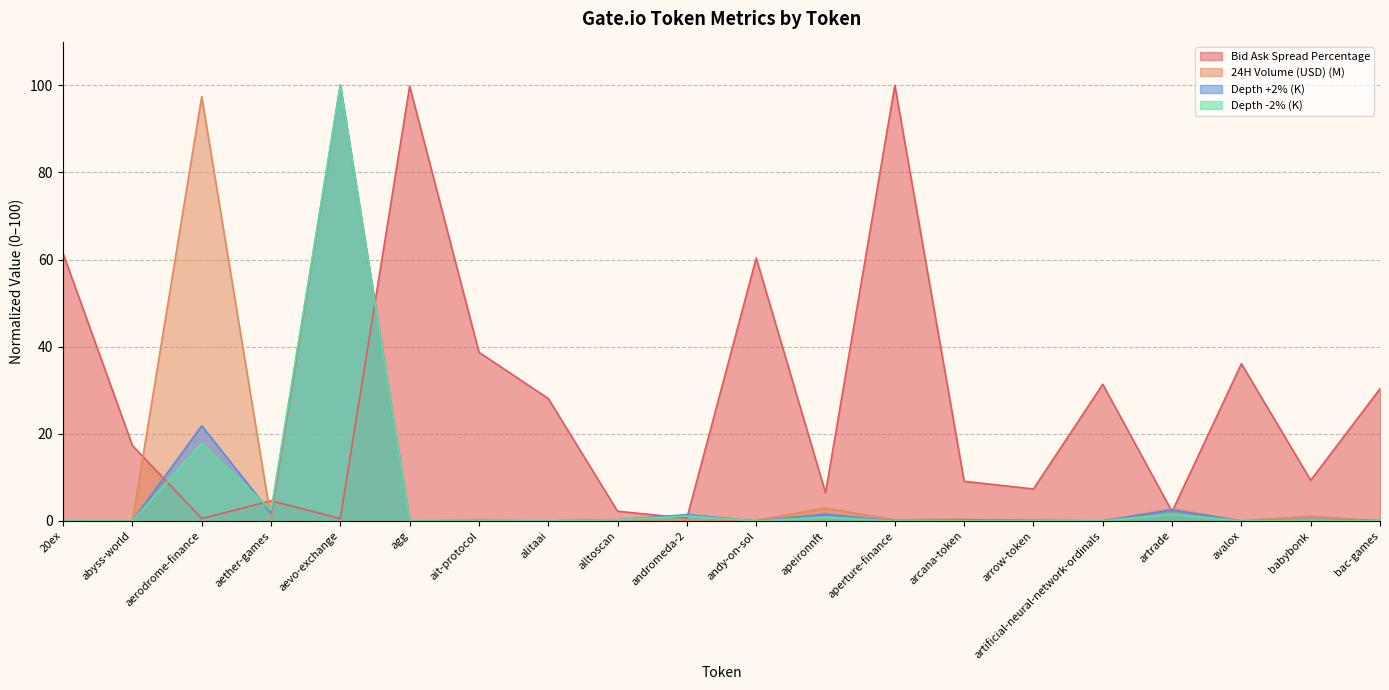

Is it true that Depth -2% (K) equals 0.4 at apeironnft?

False